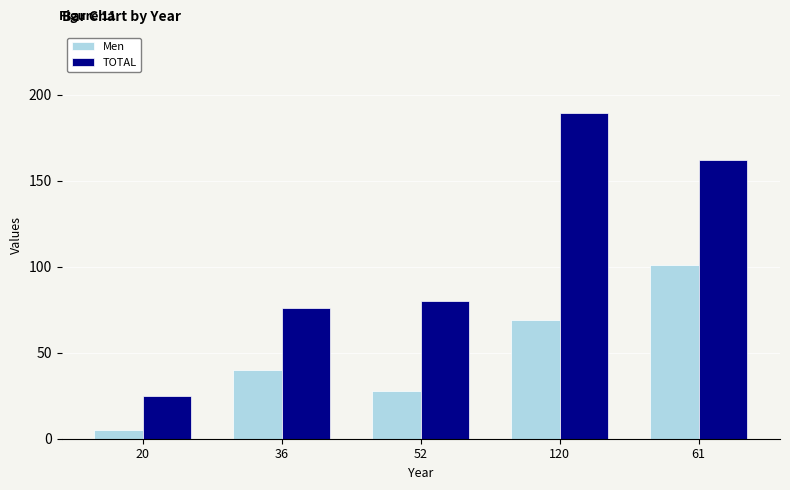

What is the label of the 2nd bar from the right?

120